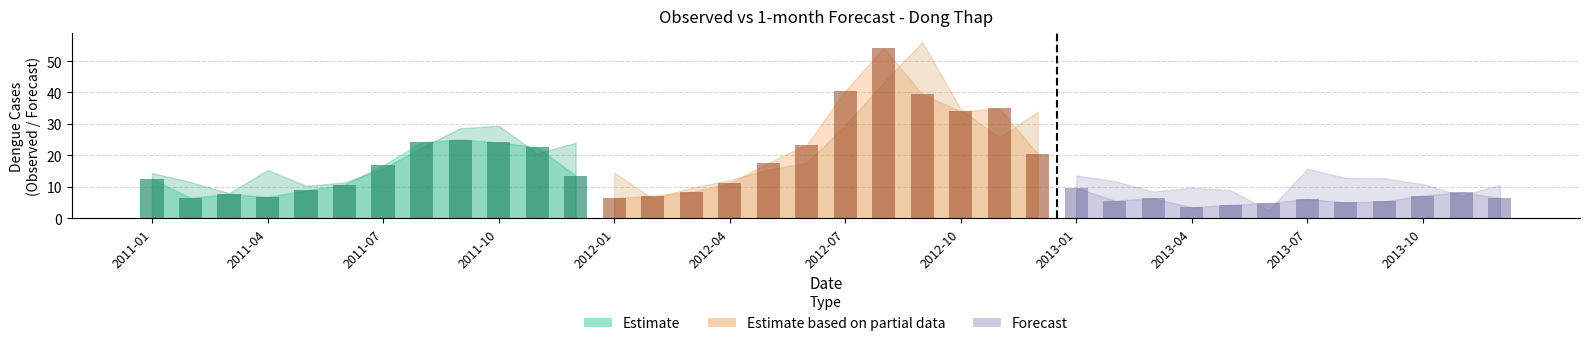

What is the average value of the Observed bars (Forecast) series?

6.1